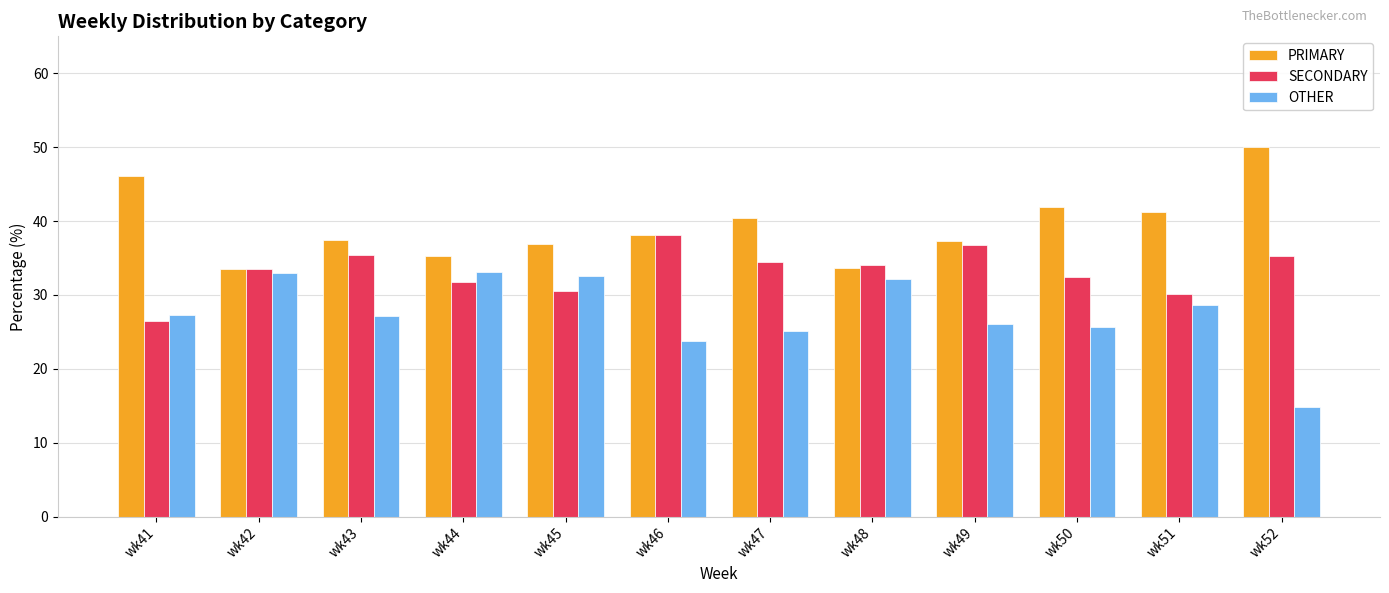

What is the difference between the highest and lowest values at wk49?

11.3